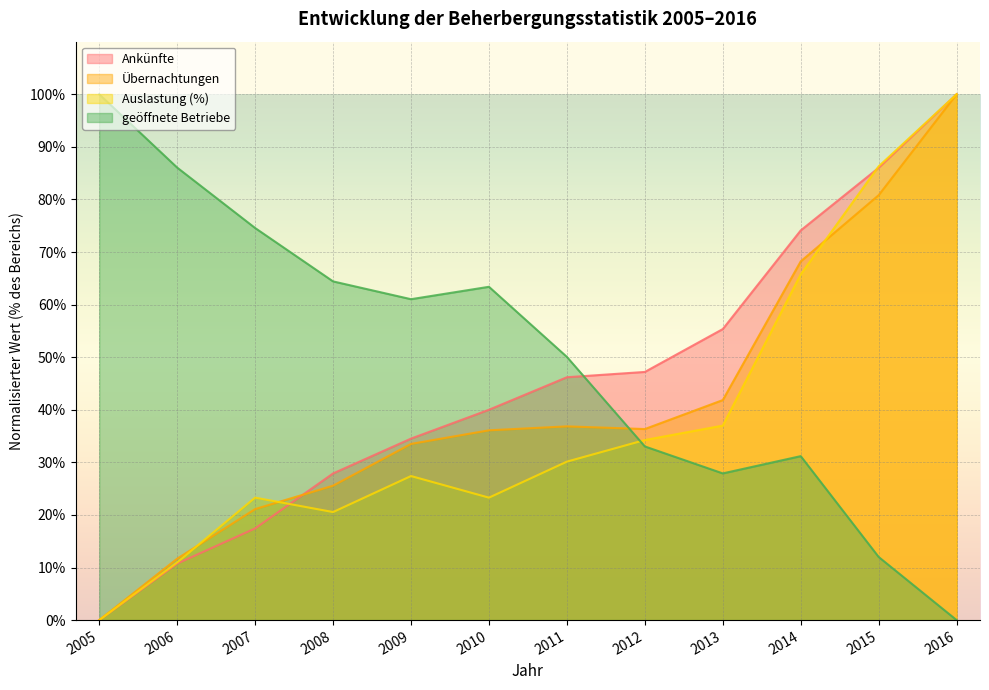

The value of Ankünfte at 2015 is 86.0. True or false?

True